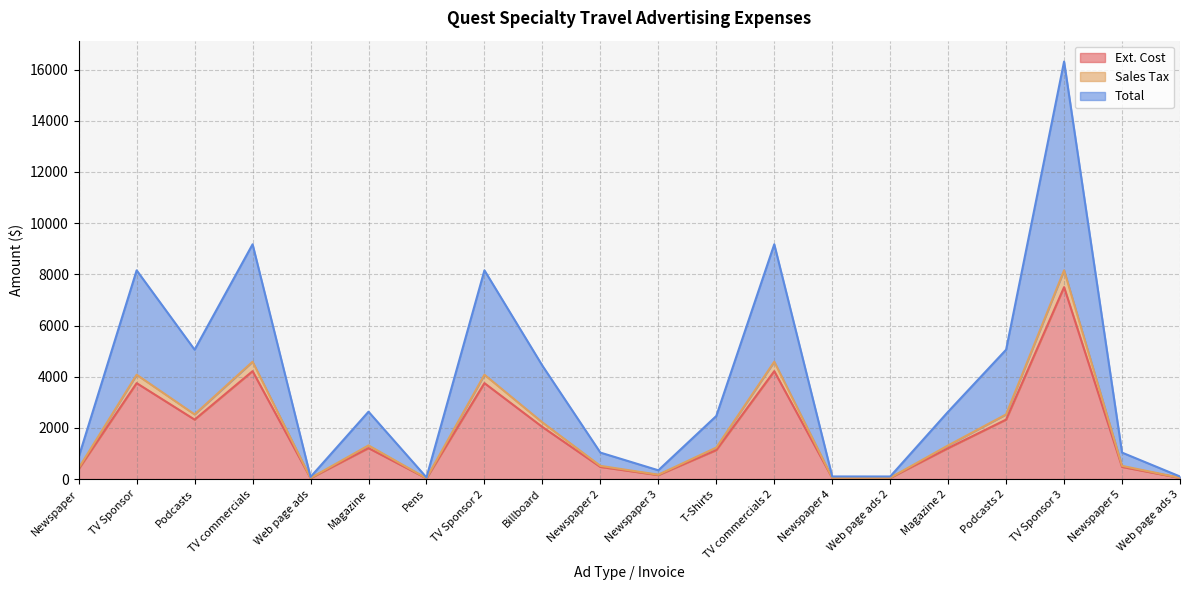

How many lines are shown in the chart?

3